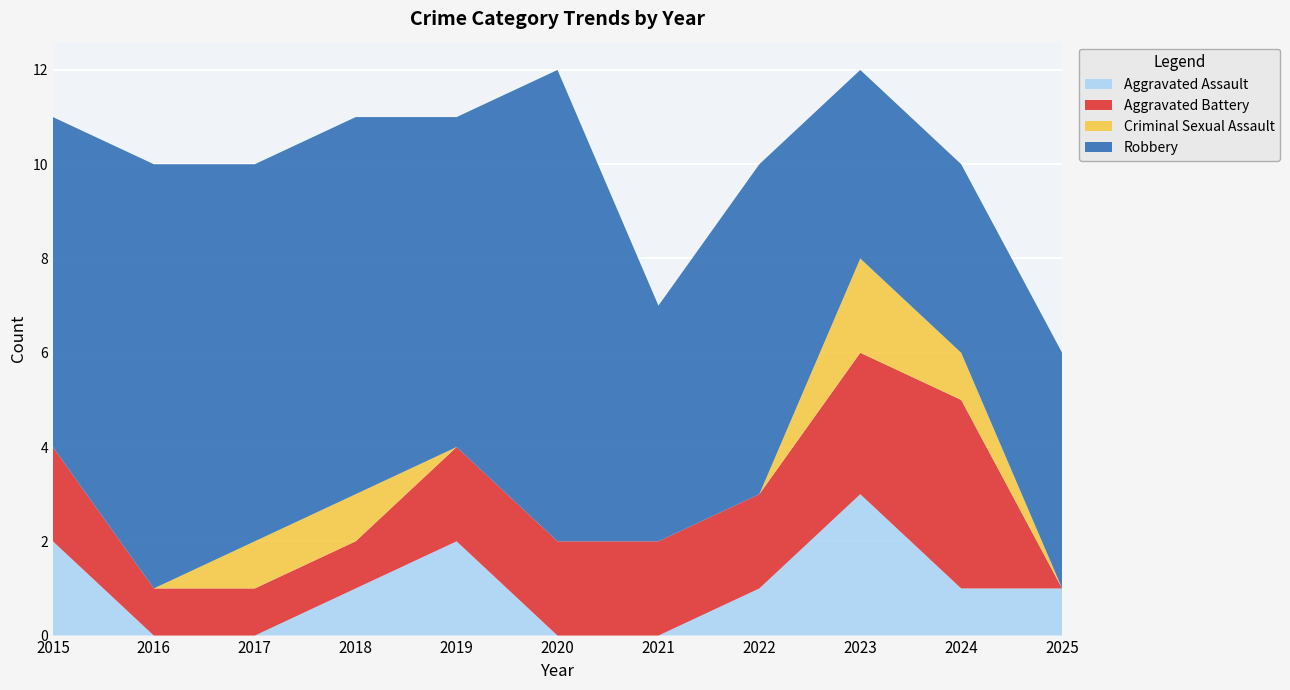

Reading right to left, list all the values displayed in this chart.

Aggravated Assault: 1	1	3	1	0	0	2	1	0	0	2
Aggravated Battery: 0	4	3	2	2	2	2	1	1	1	2
Criminal Sexual Assault: 0	1	2	0	0	0	0	1	1	0	0
Robbery: 5	4	4	7	5	10	7	8	8	9	7